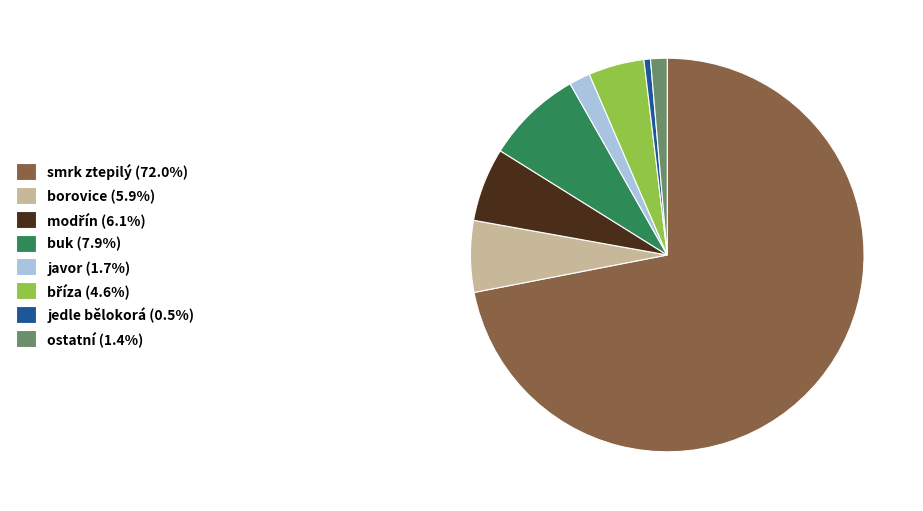

Does smrk ztepilý (72.0%) account for over 50% of the chart?

Yes